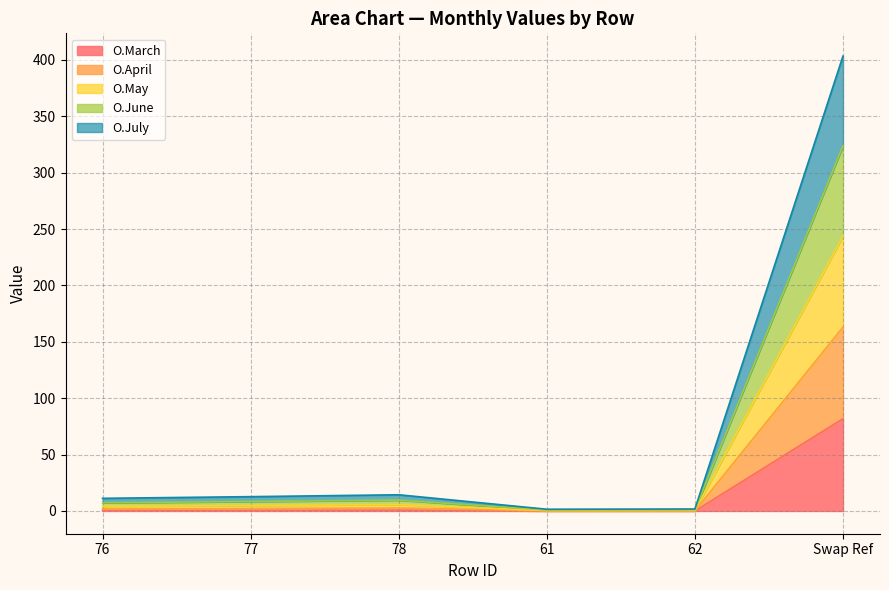

At which label does O.March reach its peak?

Swap Ref